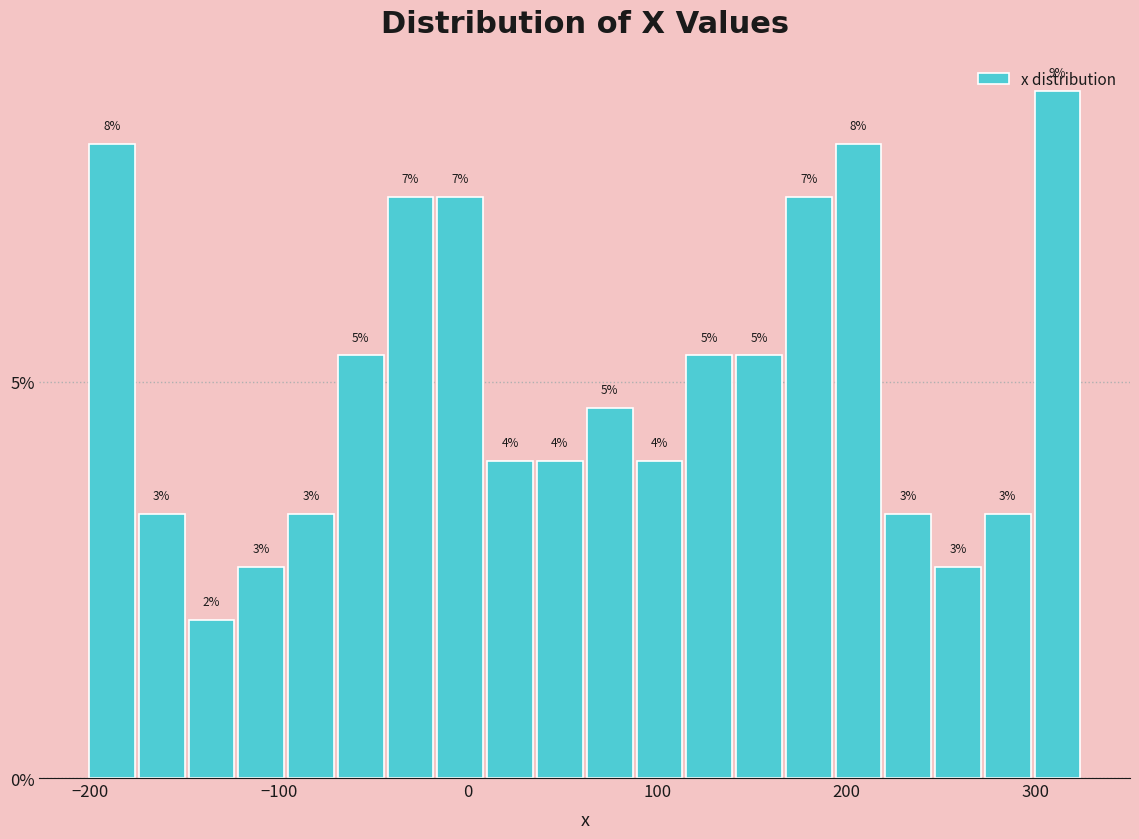

Read against the x-axis, roughly where is the centre of the tallest bar?

310